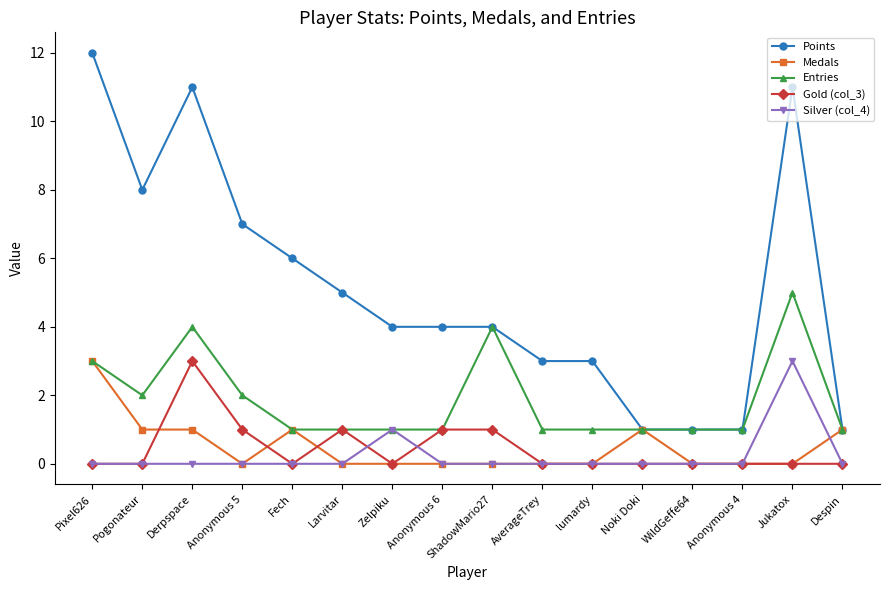

True or false: Gold (col_3) and Points cross at least once.

False